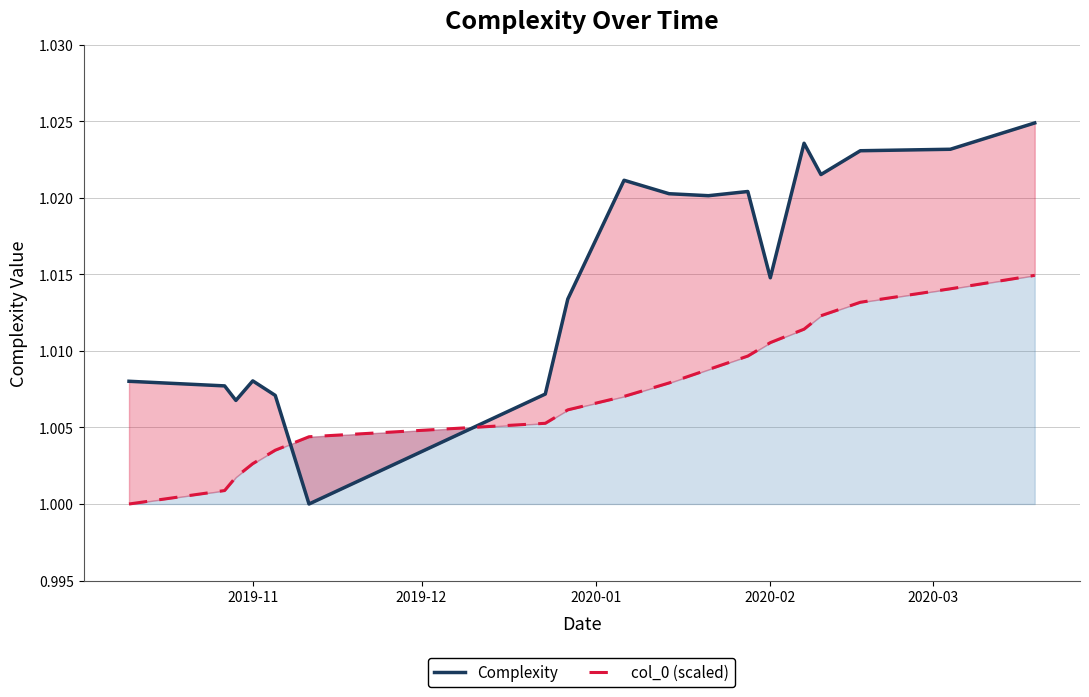

Between 2019-12 and 2020-01, which series saw the biggest shift?

Complexity